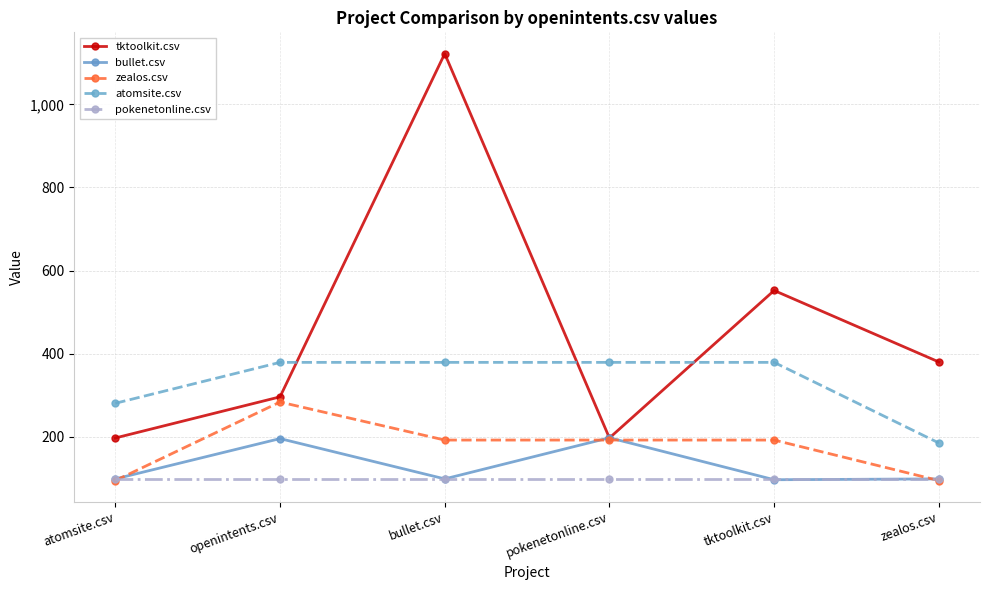

What is the value of the zealos.csv point at the 5th from the left?

192.0